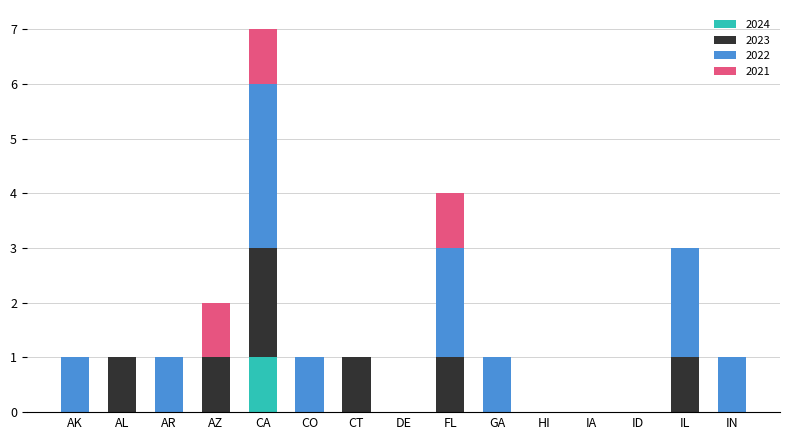

What is the total value across all series at FL?

4